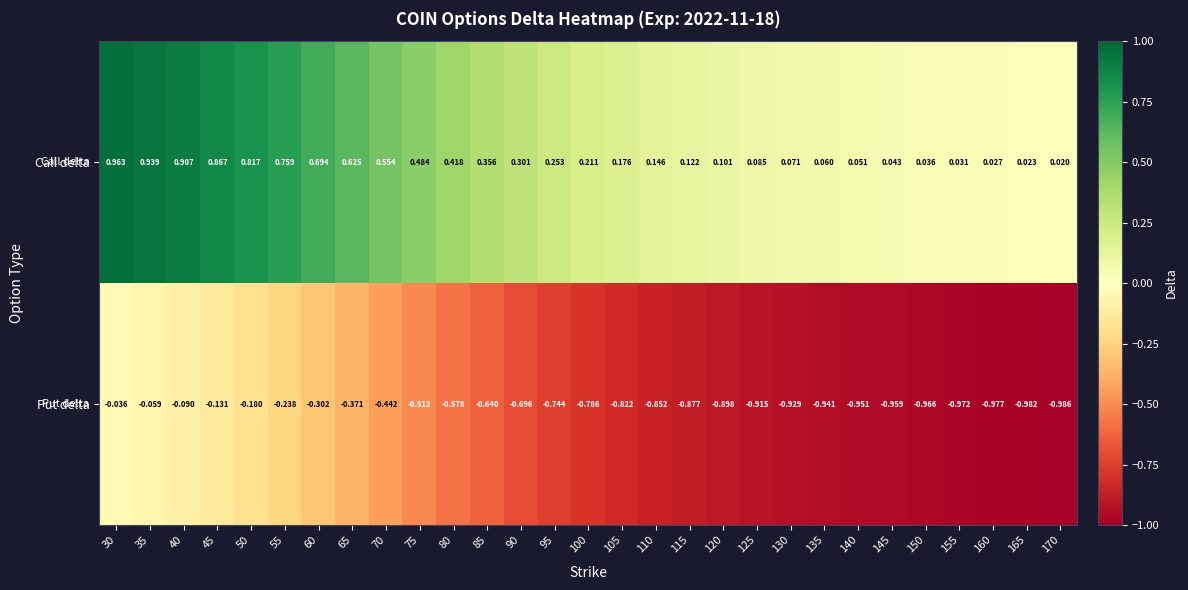

Rank the series by their average value, from highest to lowest.

Call delta, Put delta